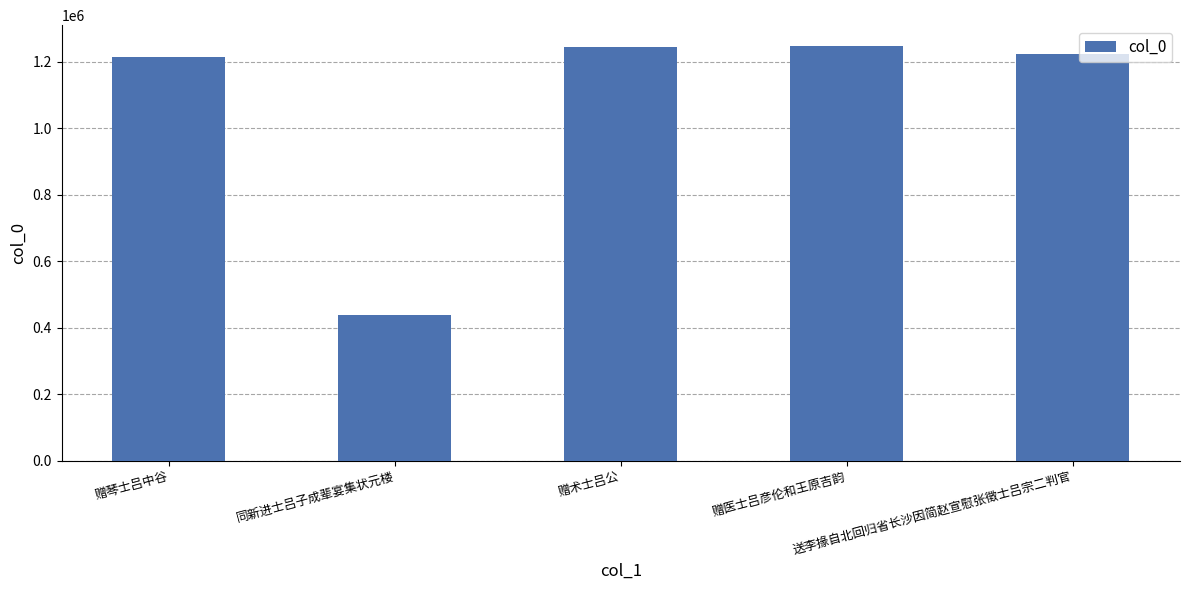

What is the label of the 5th bar from the right?

赠琴士吕中谷